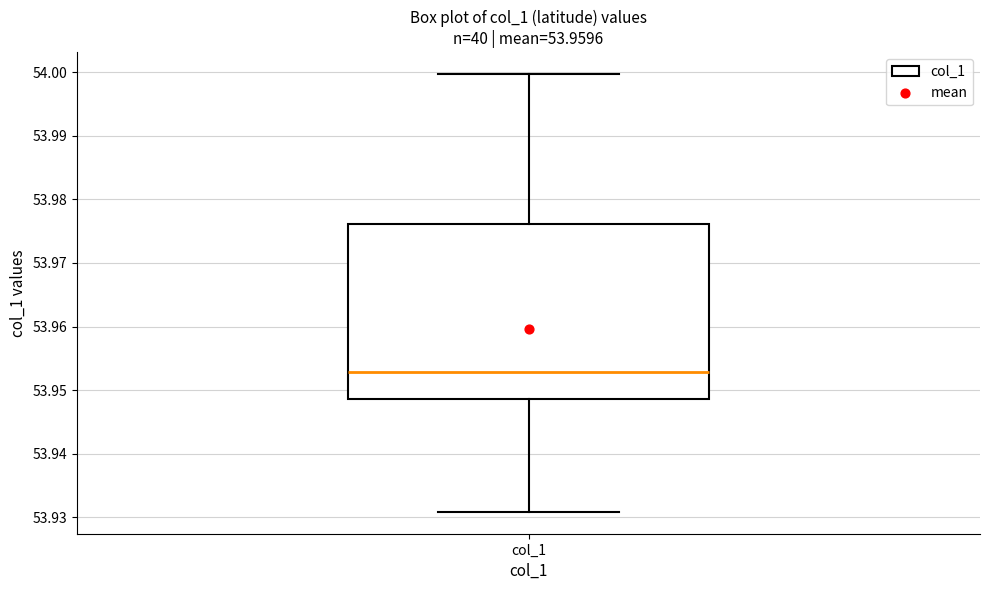

Where does the upper whisker of the box for col_1 end on the y-axis? The values are not printed on the chart, so give them approximately, as read against the axis.

54.000